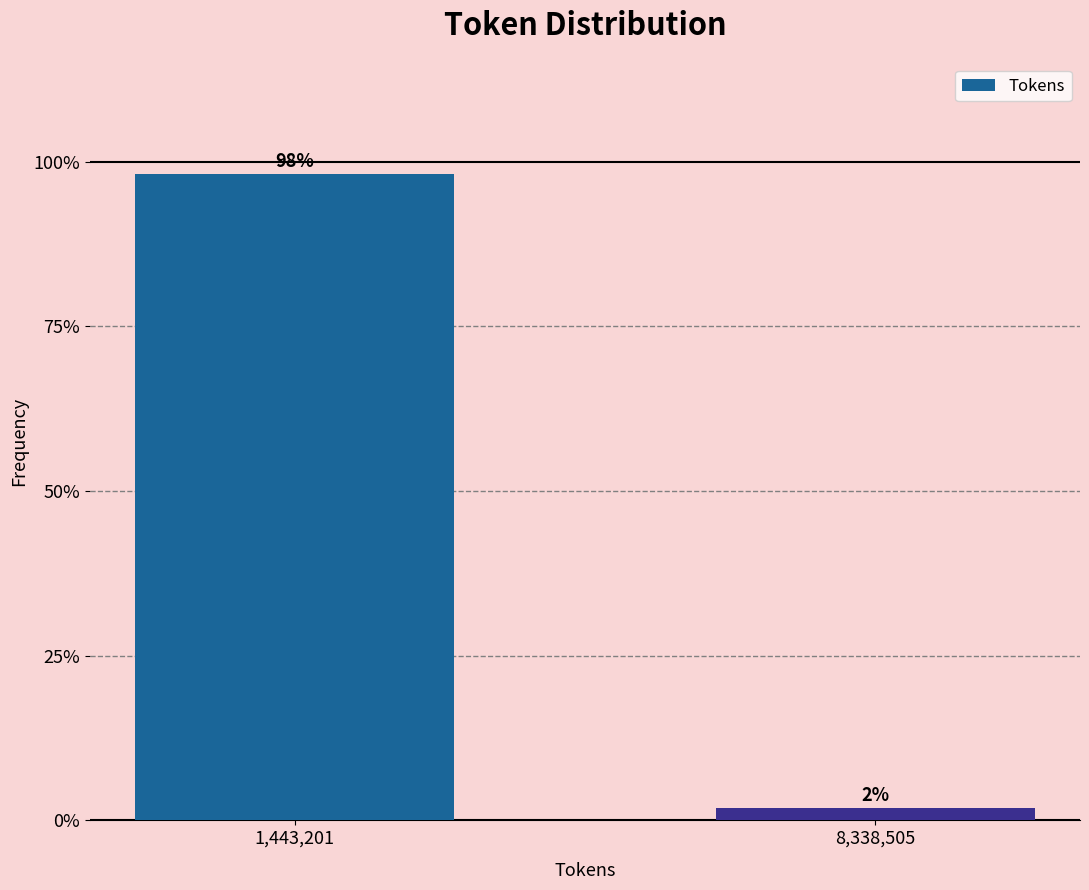

Are the bars horizontal?

No